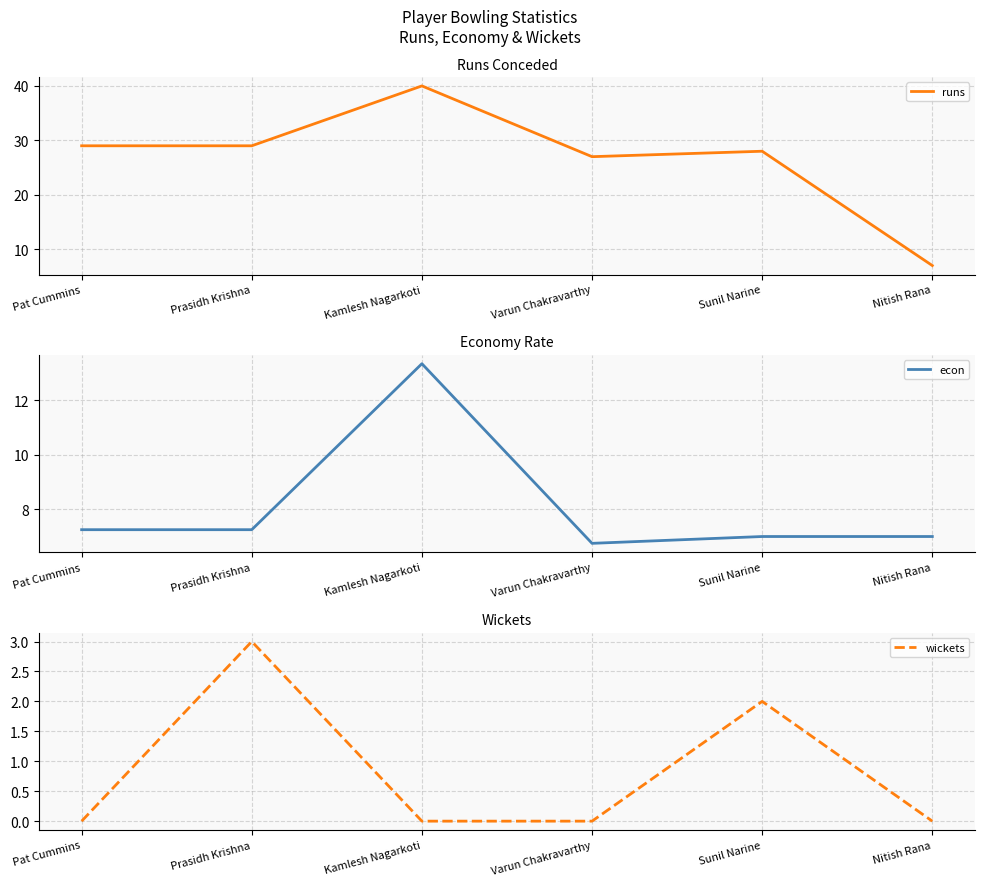

True or false: wickets and econ cross at least once.

False